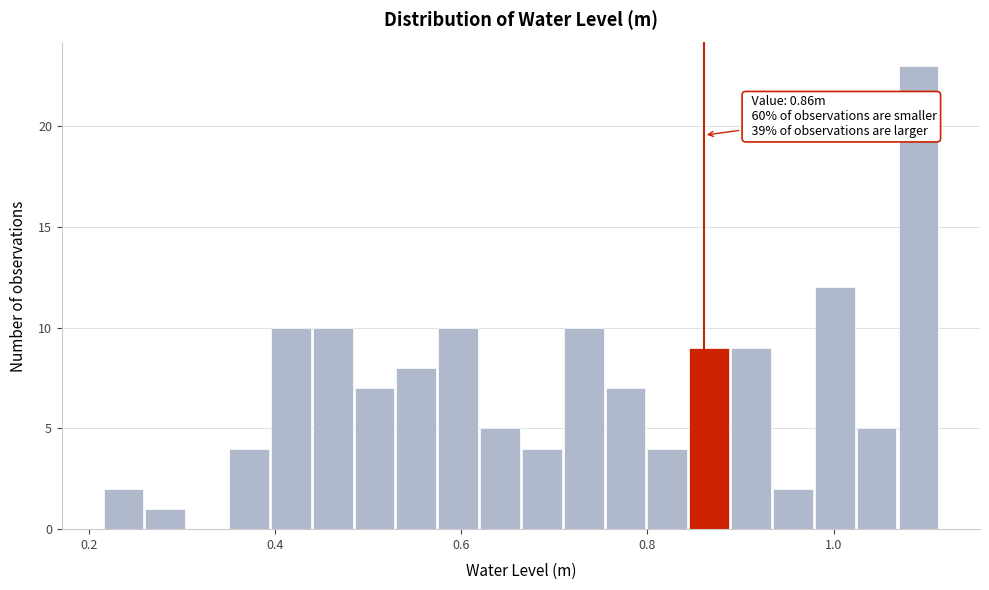

Around what value on the x-axis is the tallest bar? Give the approximate position of its centre, as read against the axis.

1.10